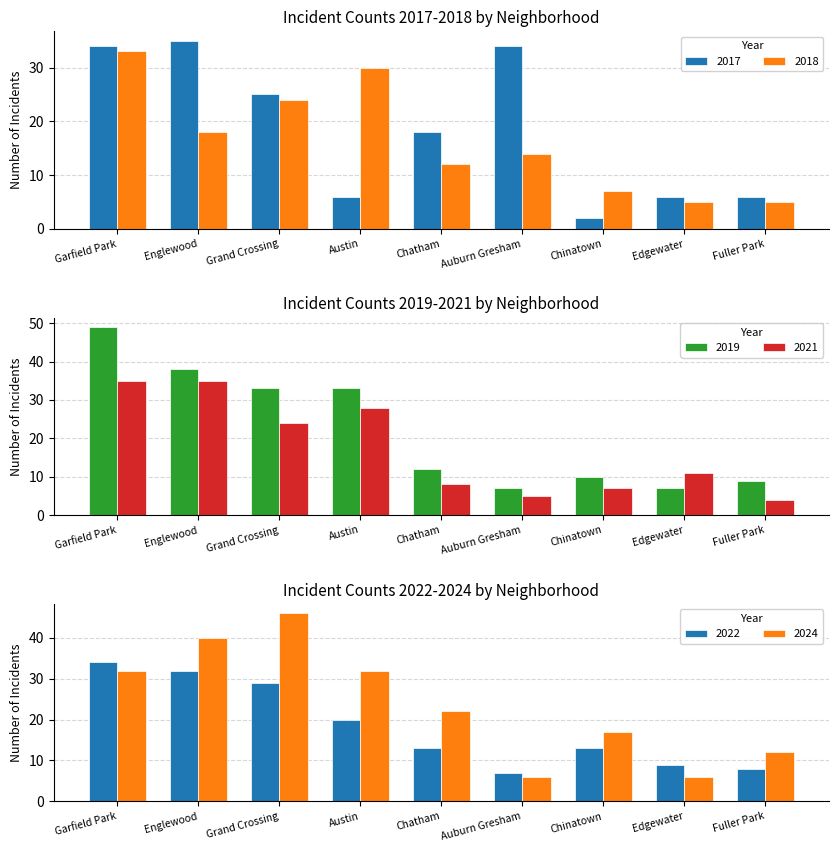

Is it true that 2017 equals 11 at Austin?

False